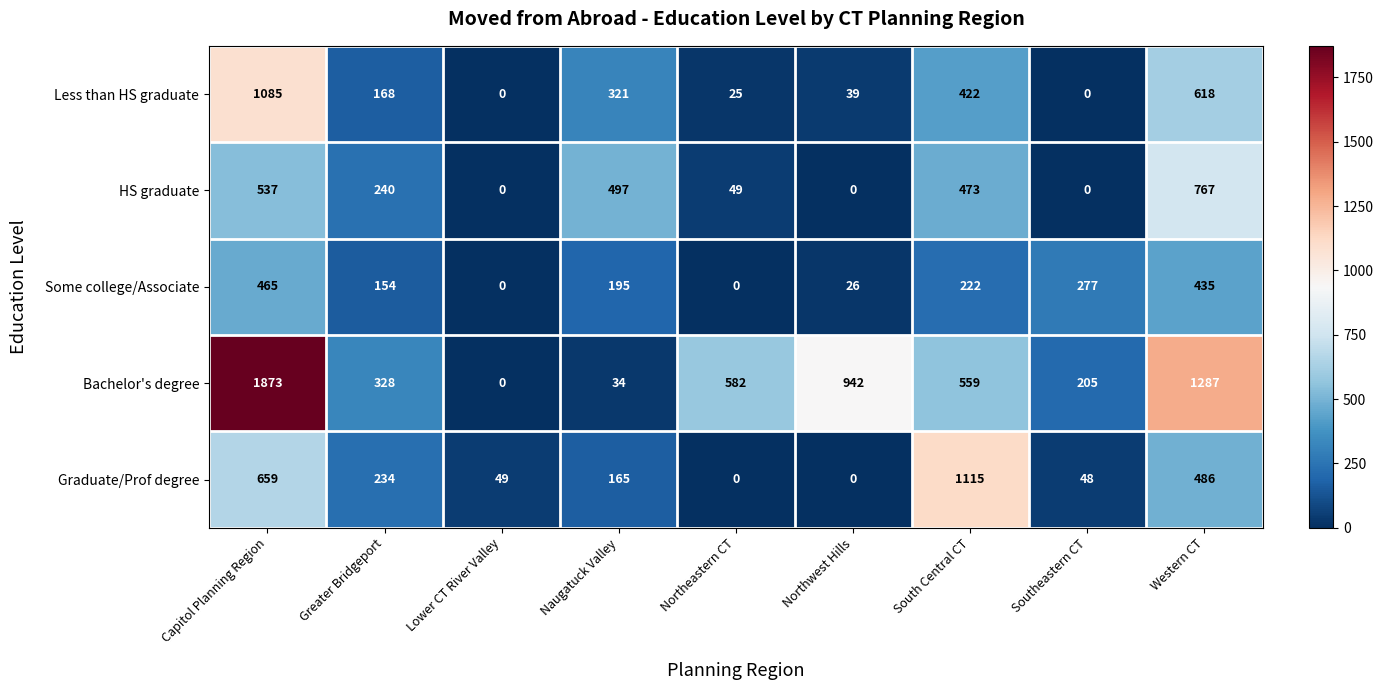

Where does the Some college/Associate series first go above 195?

Capitol Planning Region